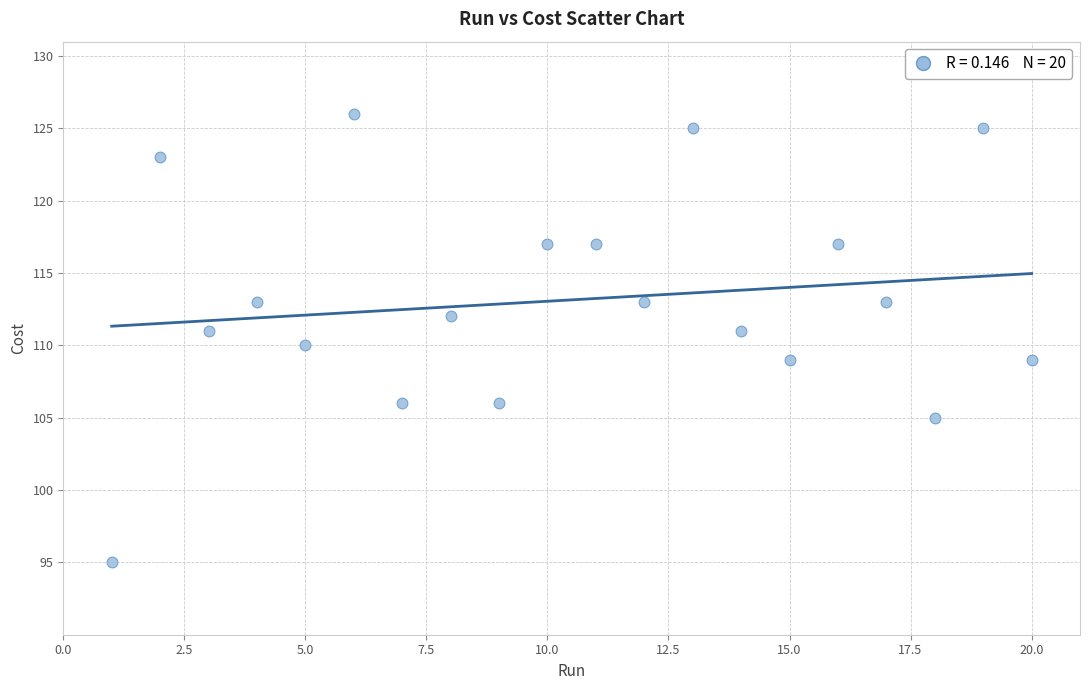

What is the range of X values (max minus min)?

19.0